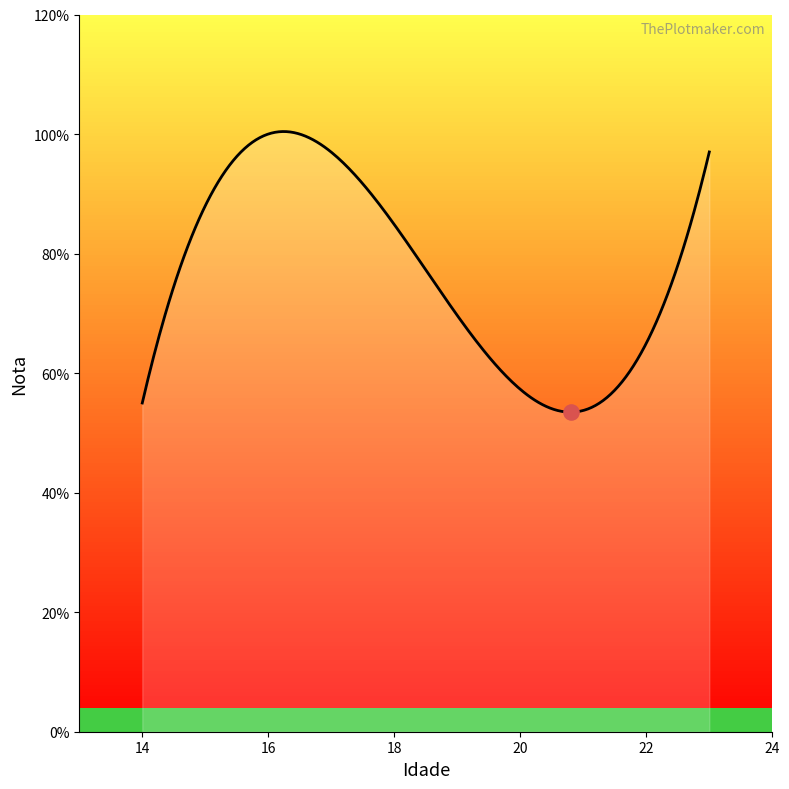

What is the ratio of the value at 14 to the value at 23?

0.6